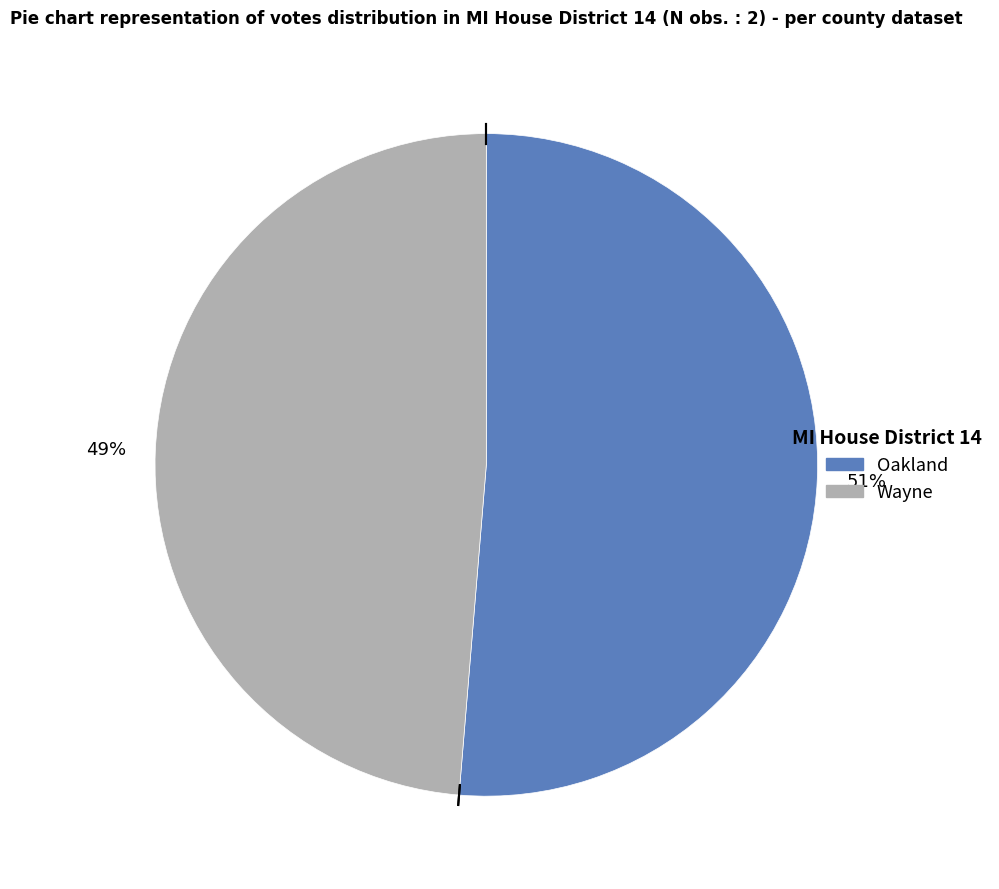

Between Oakland and Wayne, which is larger?

Oakland